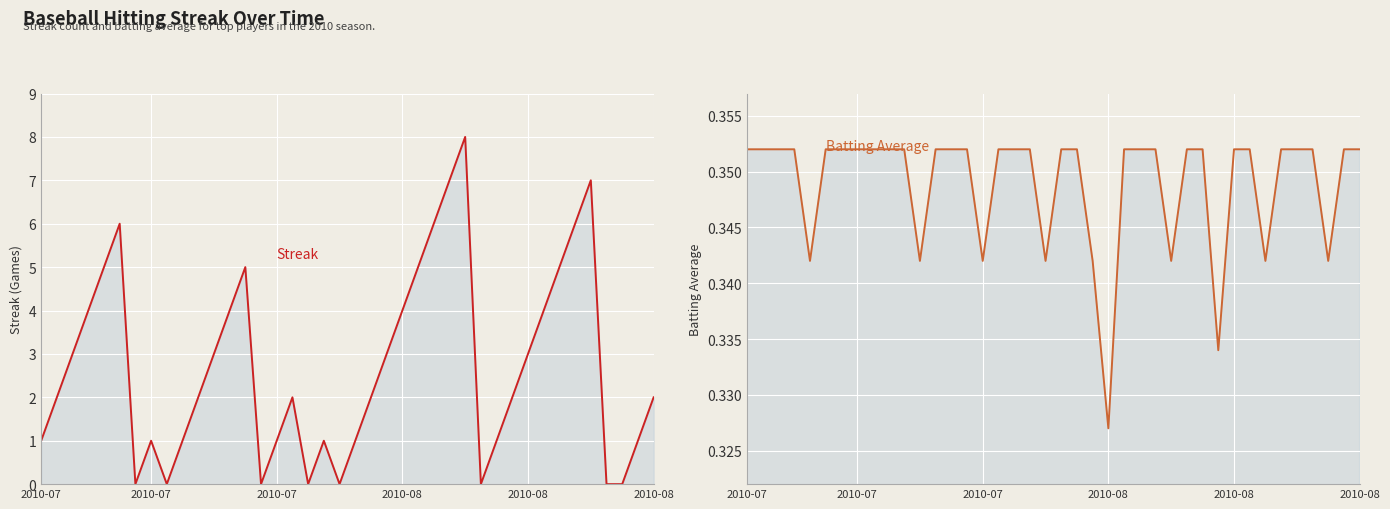

What is the greatest value displayed?

8.0